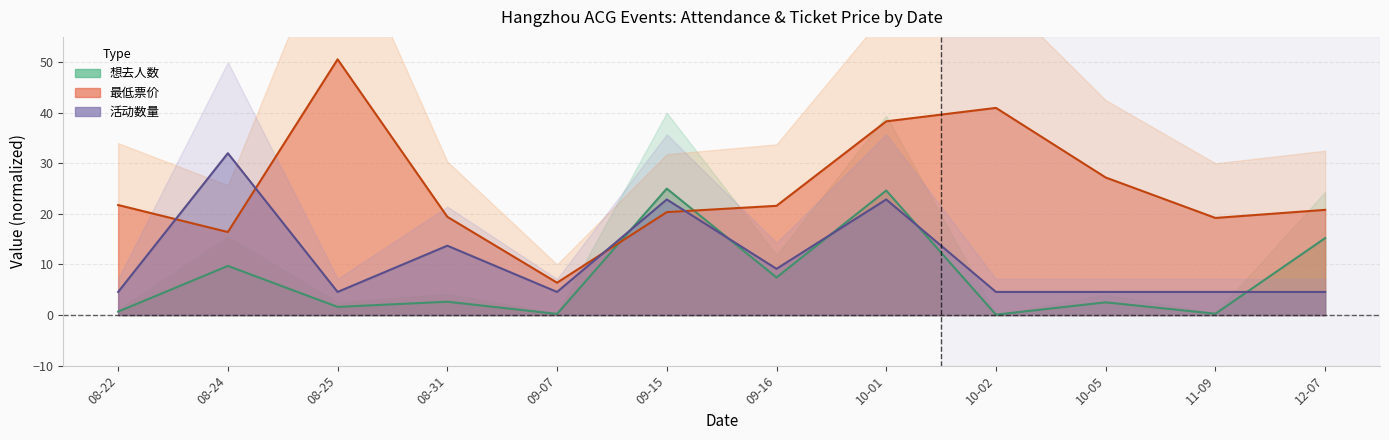

At which category does event_count reach its first local valley?

08-25